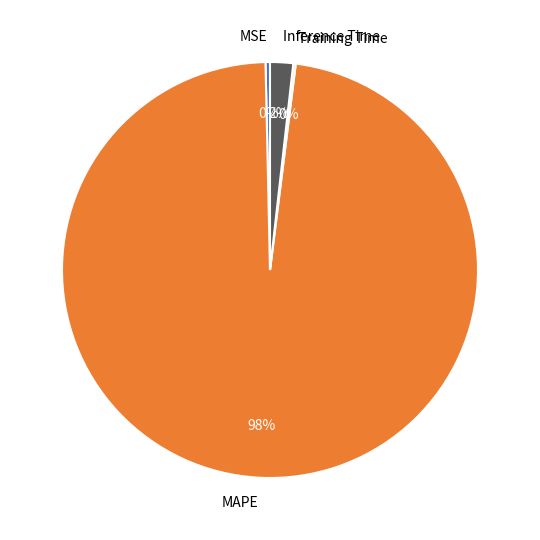

What is the largest slice in the pie chart?

MAPE